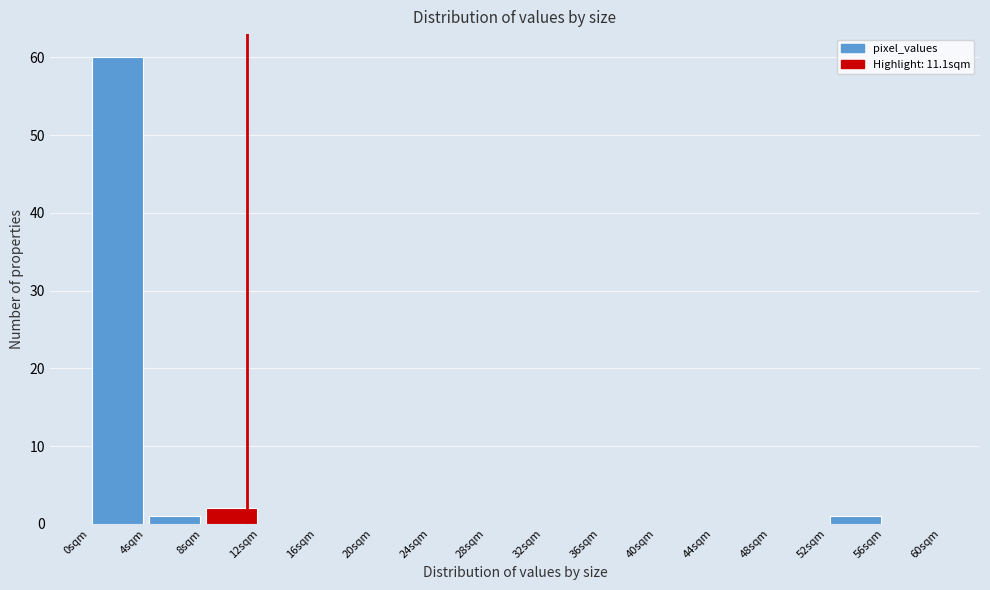

Over which range of the x-axis is the bar tallest?

0 to 4